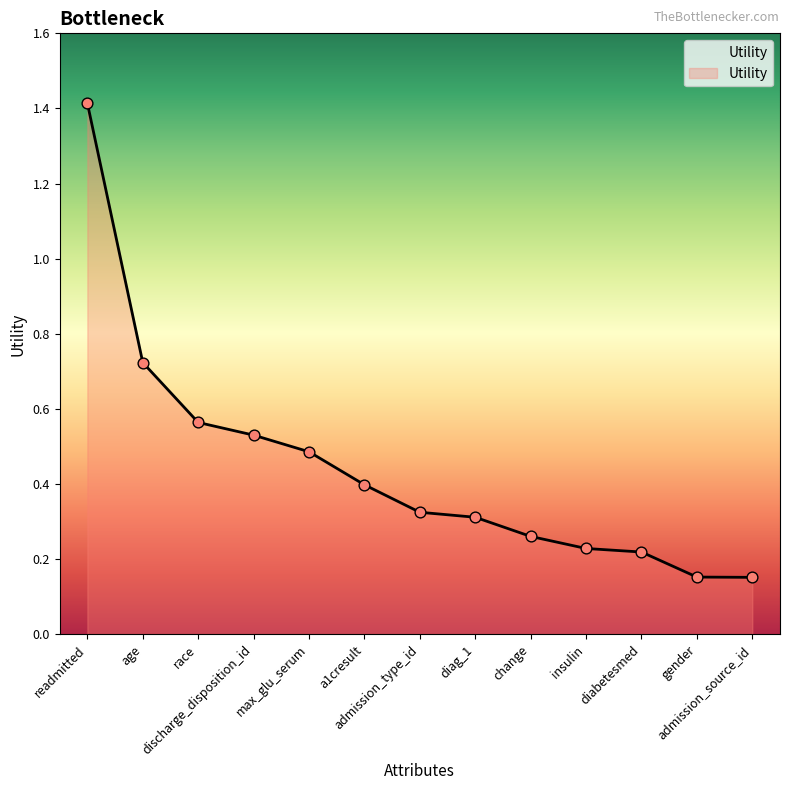

What is the change in value from change to gender?

-0.1